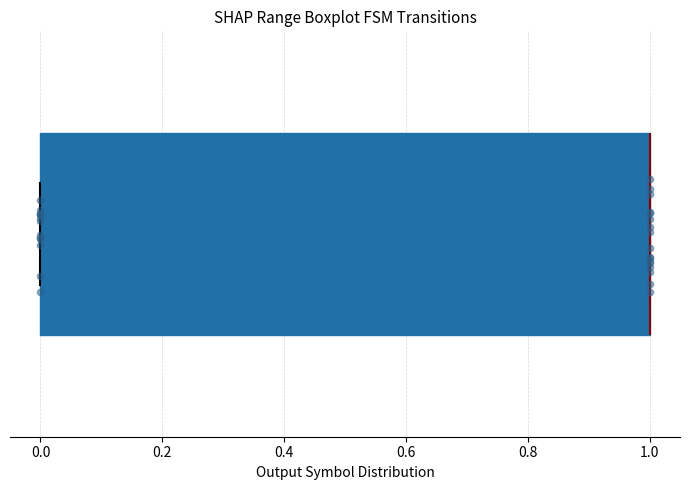

Read this box plot against the x-axis: the position of the median line, the range covered by the box, and the ends of both whiskers. The values are not printed on the chart, so give them approximately, as read against the axis.

median 1 (drawn on the box's right edge), box 0 to 1, whiskers 0 to 1